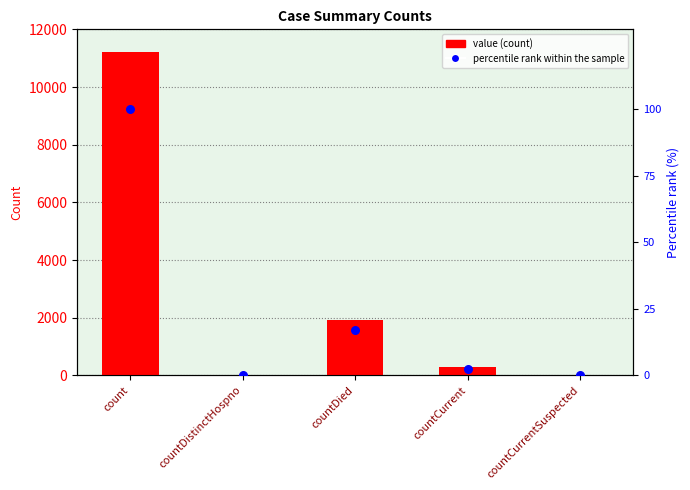

Which series has the largest Y range (max minus min)?

value